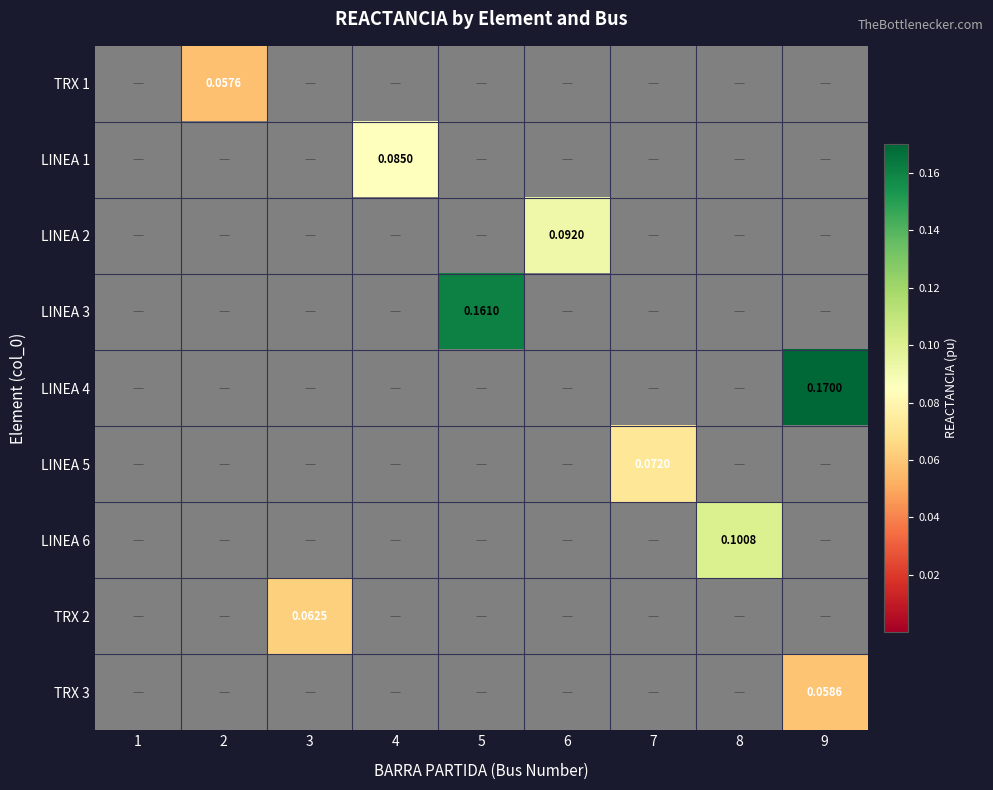

Which has a higher value, 1 or 4?

1